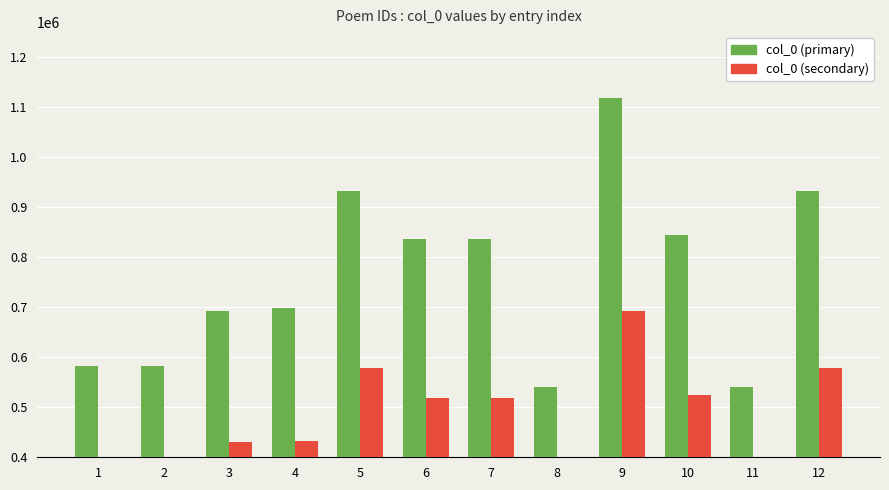

True or false: col_0 (secondary) has a value of 518994.6 at 6.

True